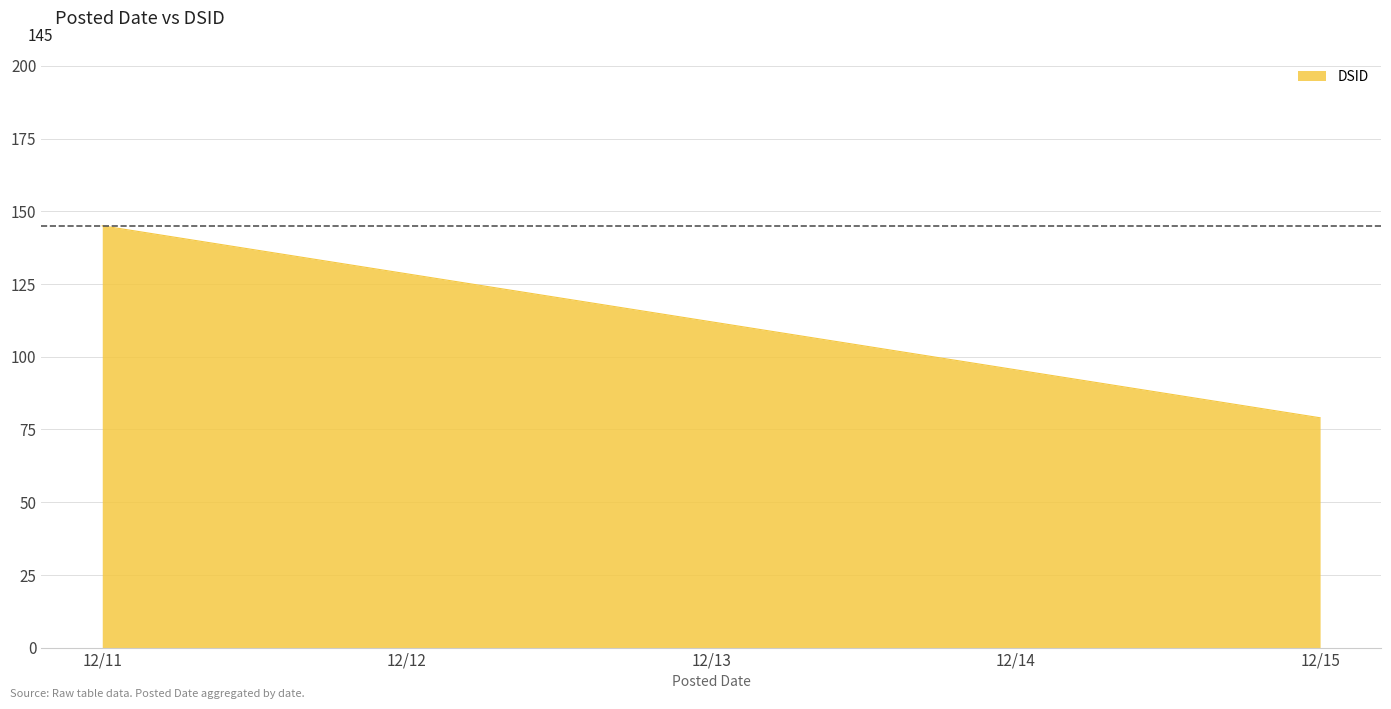

Is it true that the value at 2017-12-15 is 13?

False